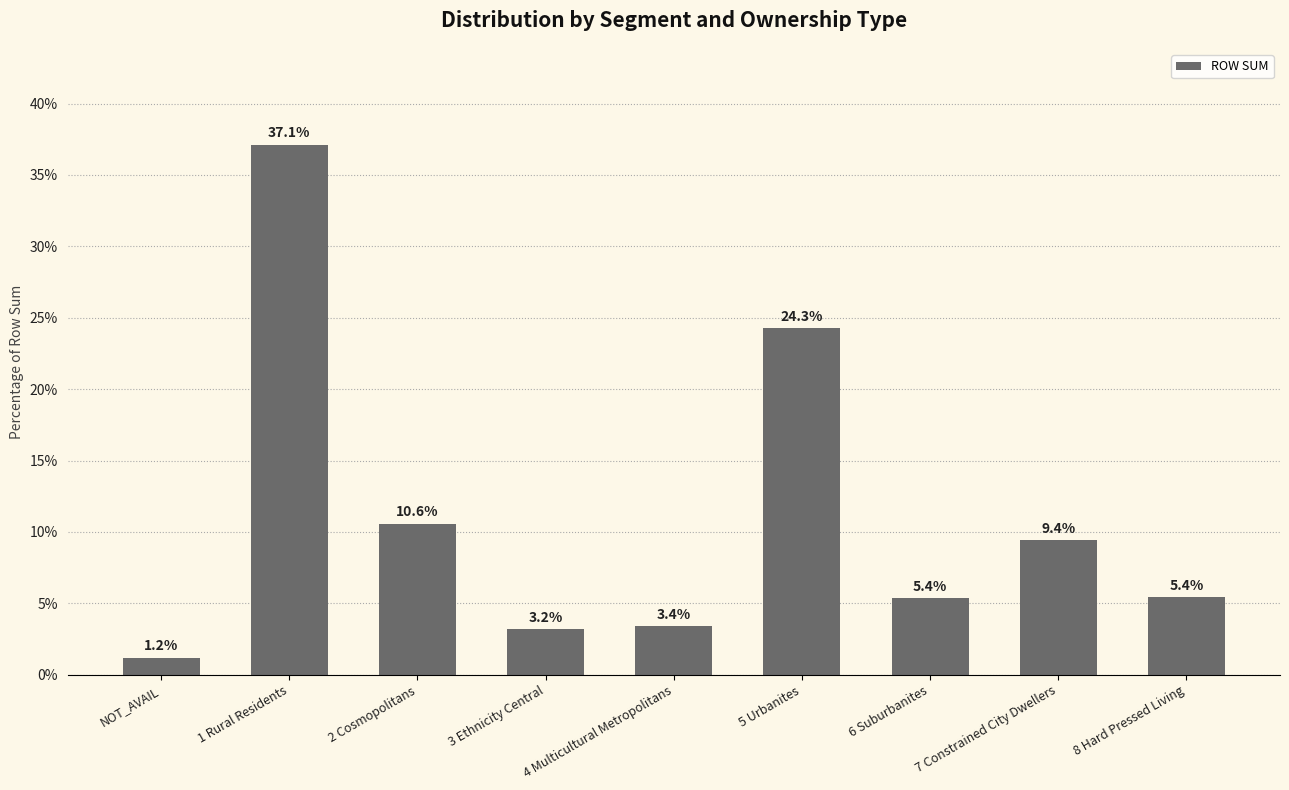

What is the difference between the maximum and minimum values?

35.9